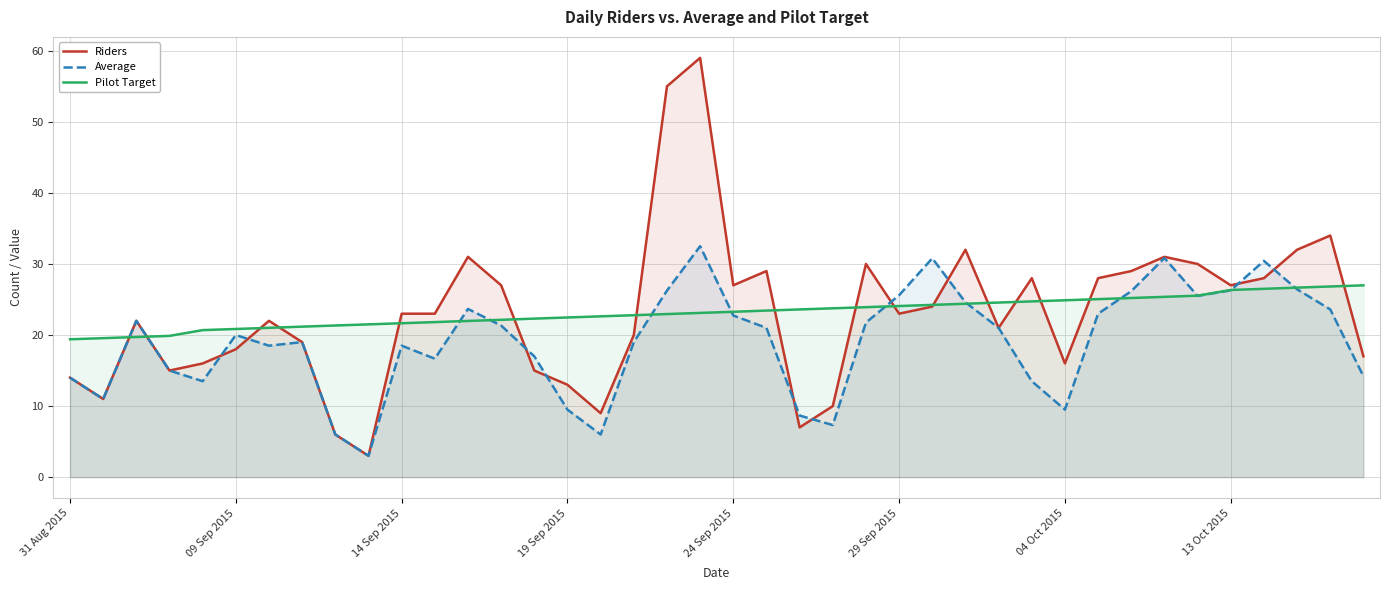

What is the greatest value displayed?

59.0